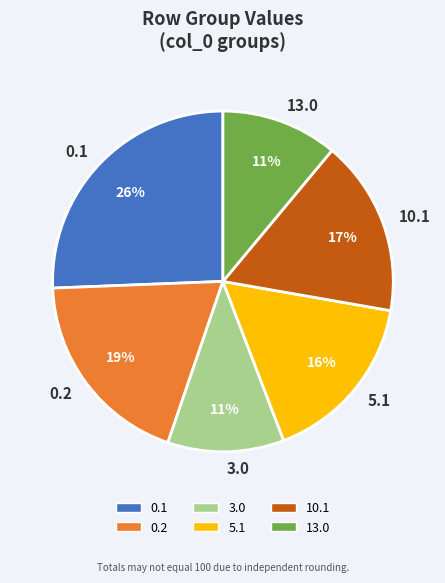

Count the number of slices in the pie.

6